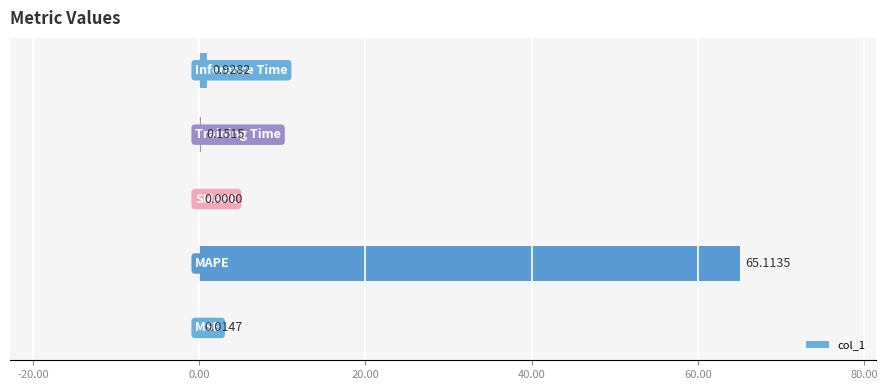

How many values are above zero?

4